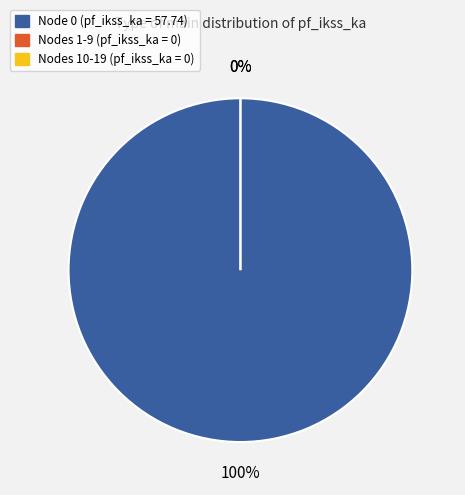

Combined, what portion of the pie is 0 and 1-9?

100.0%